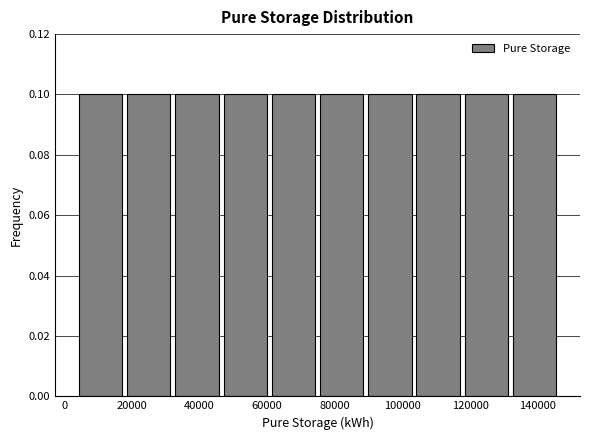

Reading left to right, transcribe this chart: for each bar, give the range it covers on the x-axis and its height. Neither the bar edges nor the heights are printed on the chart, so give them approximately, as read against the axes.

4000 to 18000: 0.1
18000 to 32000: 0.1
32000 to 46000: 0.1
46000 to 60000: 0.1
60000 to 74000: 0.1
74000 to 90000: 0.1
90000 to 104000: 0.1
104000 to 118000: 0.1
118000 to 132000: 0.1
132000 to 146000: 0.1